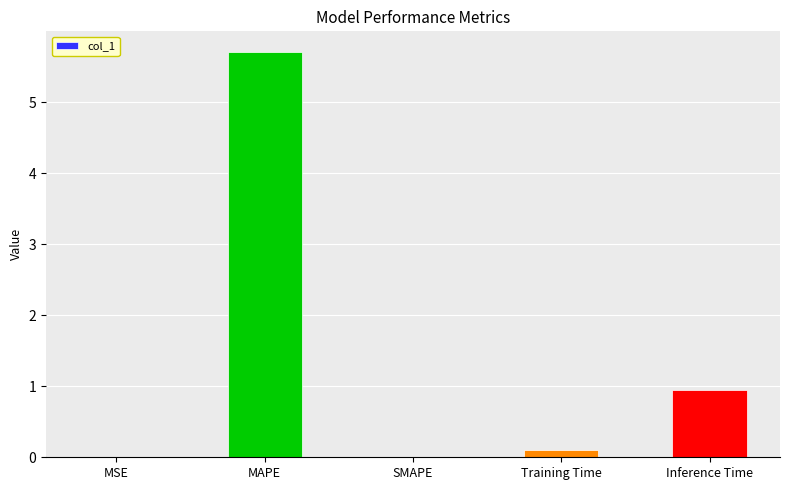

What is the maximum value shown in the chart?

5.7